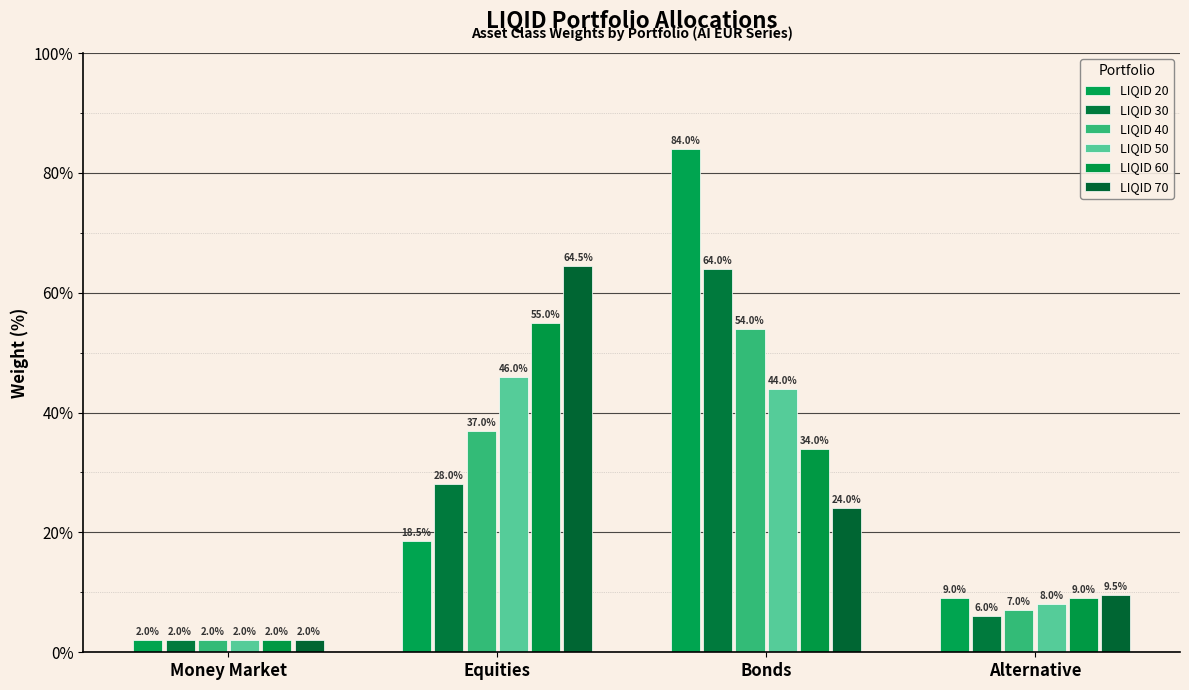

What position from the left is Alternative?

4